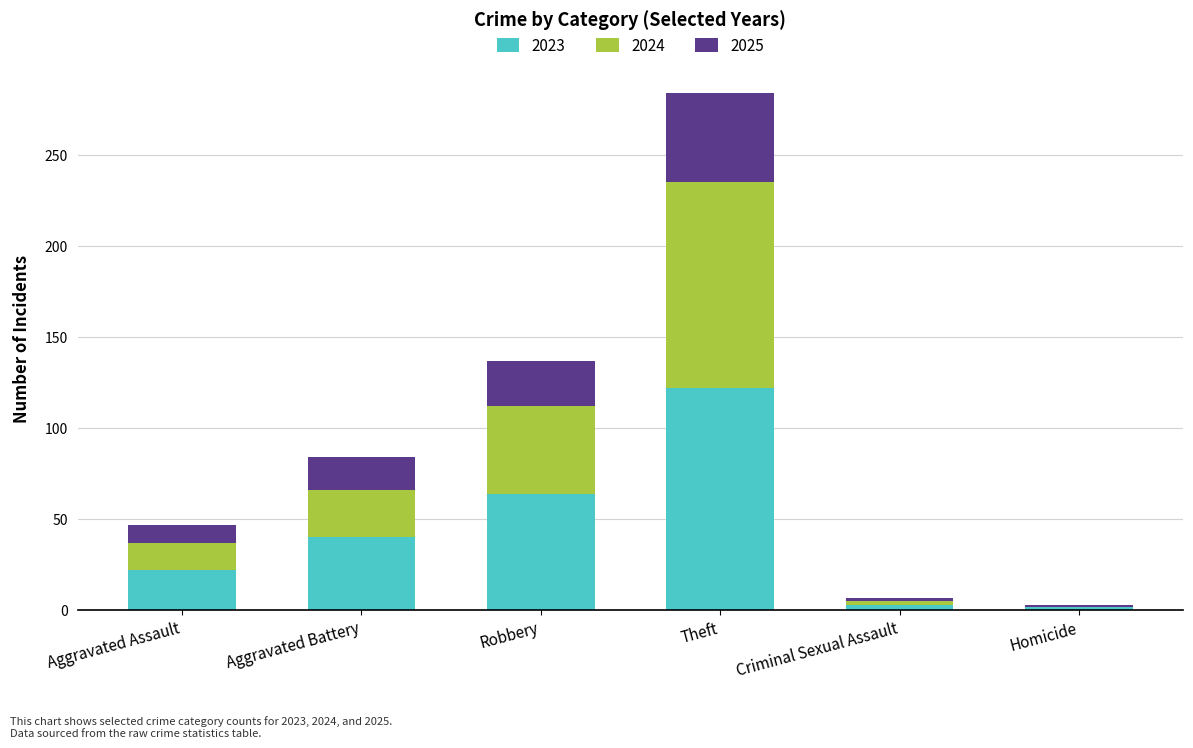

What is the total value across all series at Homicide?

3